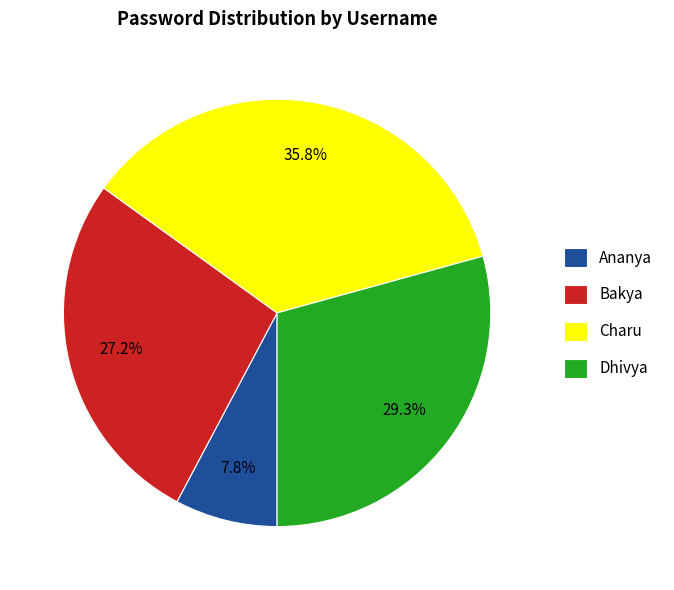

To the nearest percent, what is the average slice percentage?

25%